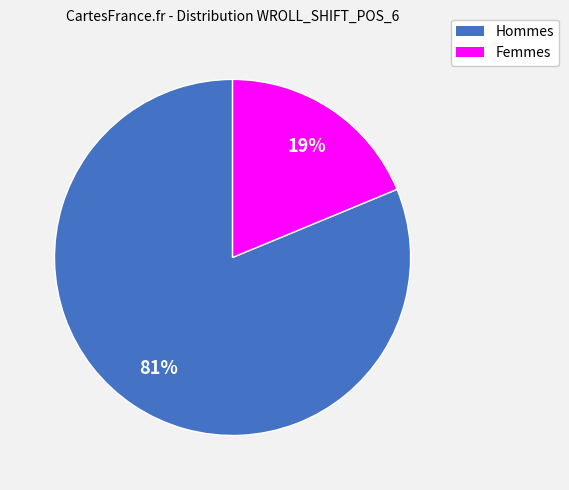

How many segments does this pie chart have?

2